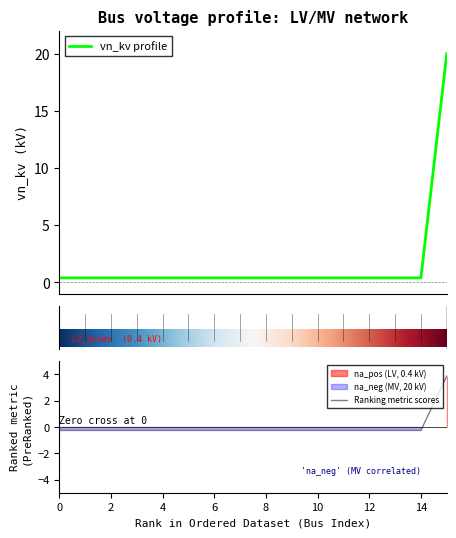

What is the smallest value displayed?

0.4